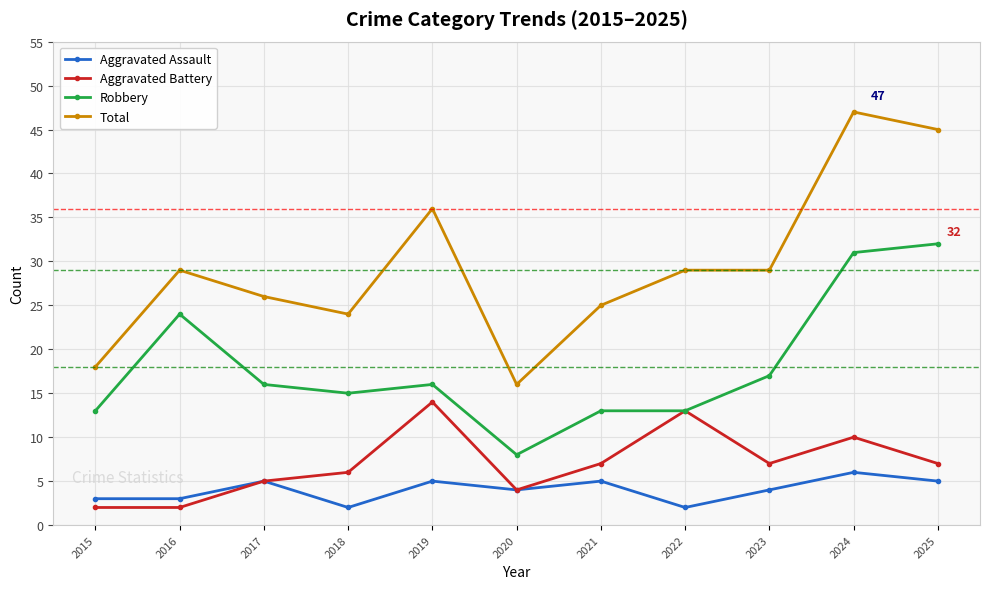

Is this an area chart (filled region under the line)?

No